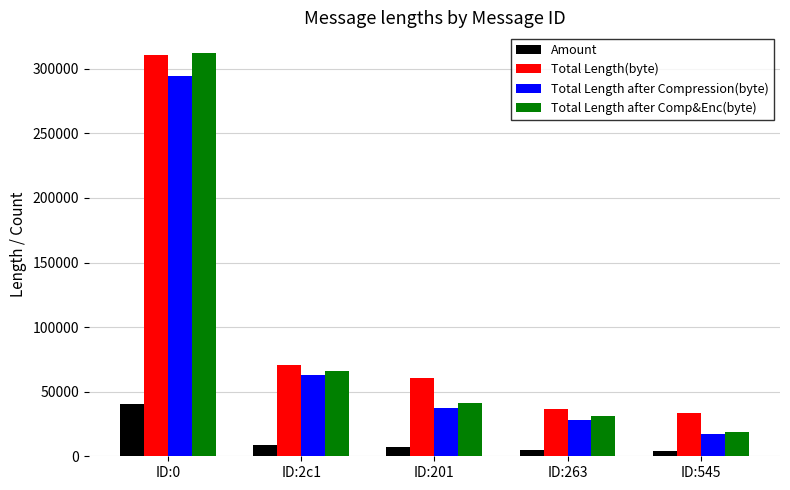

The Total Length after Compression(byte) series shows 16912 at ID:545. True or false?

True